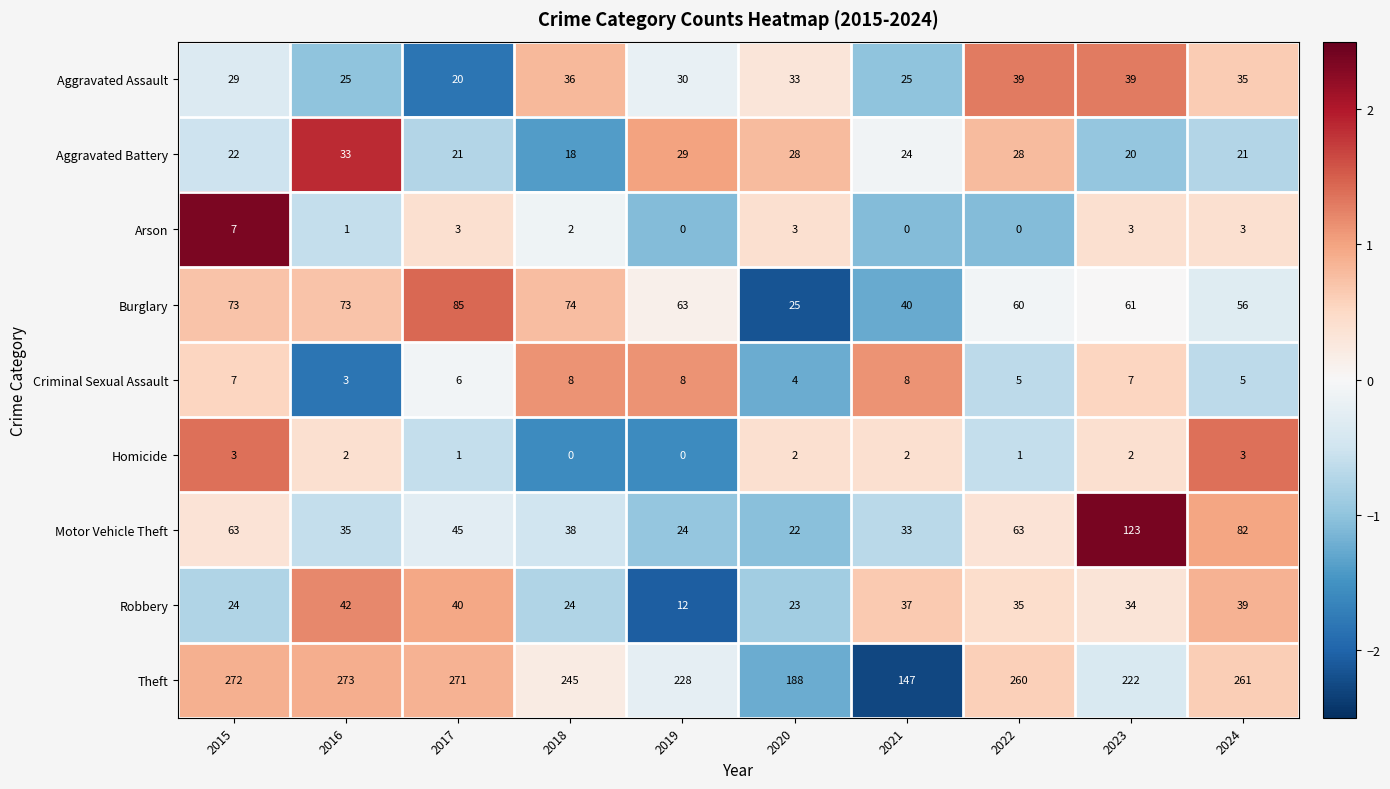

Is it true that Aggravated Battery equals 16 at 2021?

False